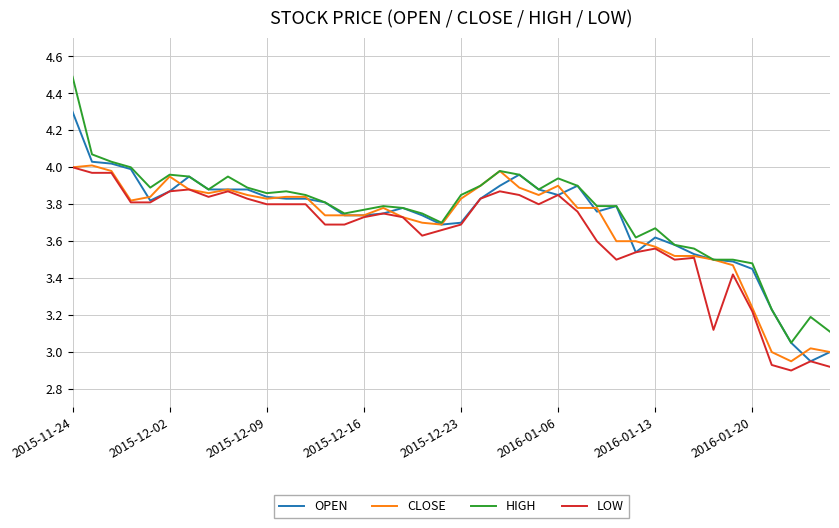

Which series has the largest range (max minus min)?

HIGH